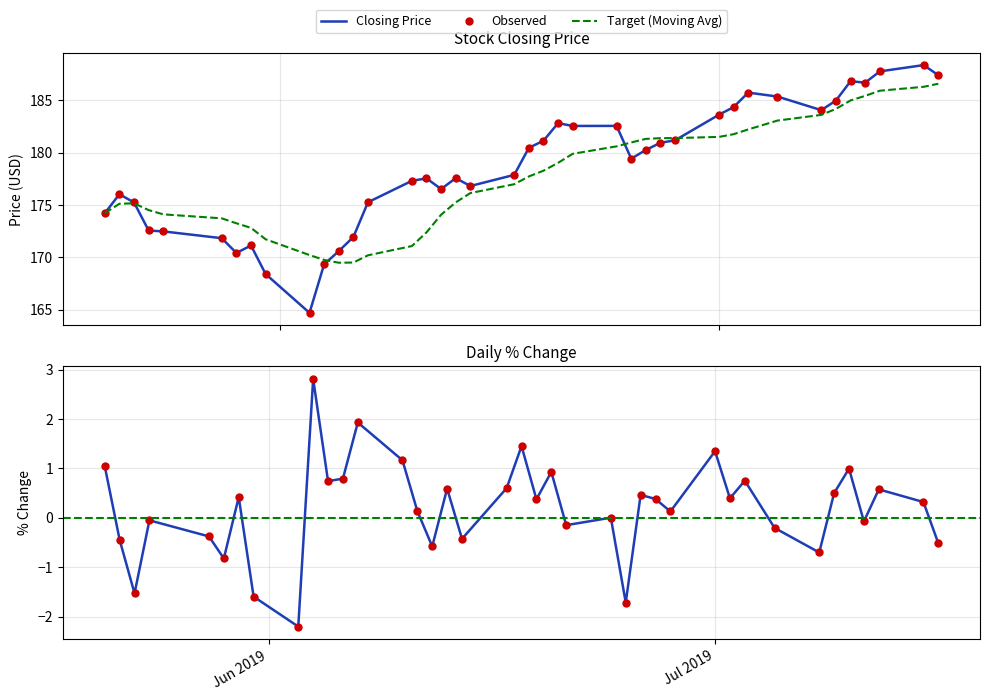

True or false: the data shows 288.6 at 26.

False